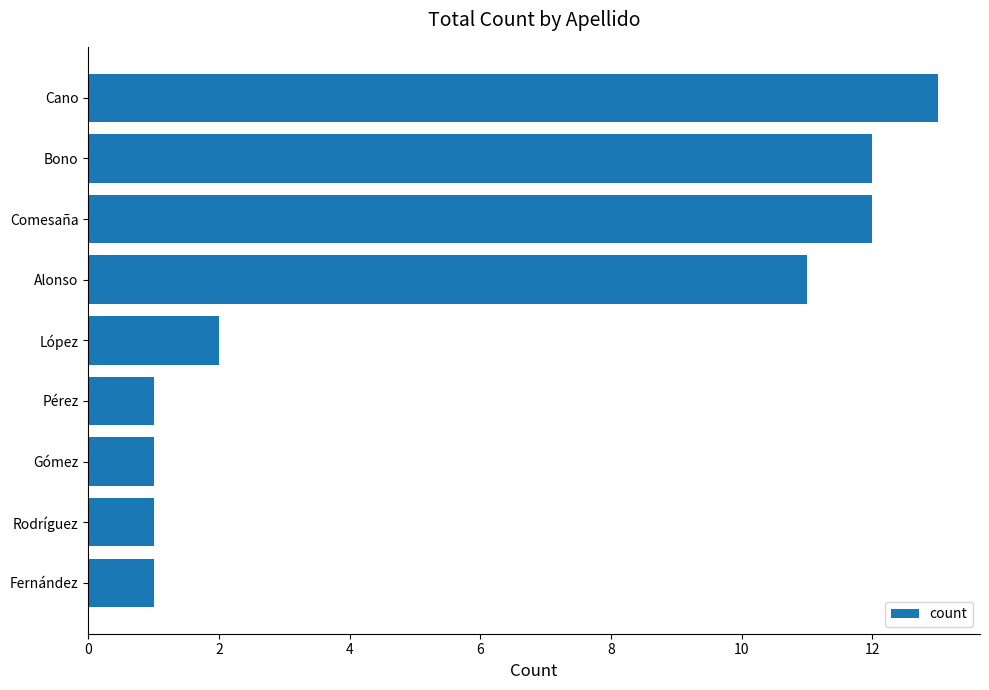

Reading top to bottom, extract all data points from this chart.

Cano=13	Bono=12	Comesaña=12	Alonso=11	López=2	Pérez=1	Gómez=1	Rodríguez=1	Fernández=1